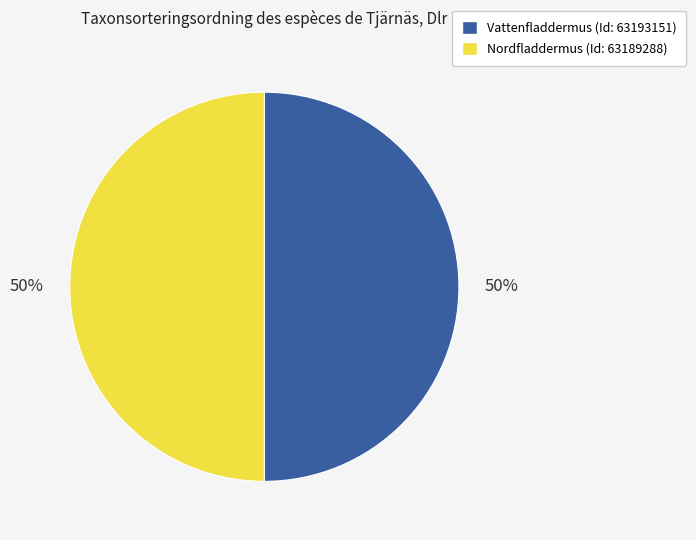

True or false: Vattenfladdermus accounts for 50% of the total.

True